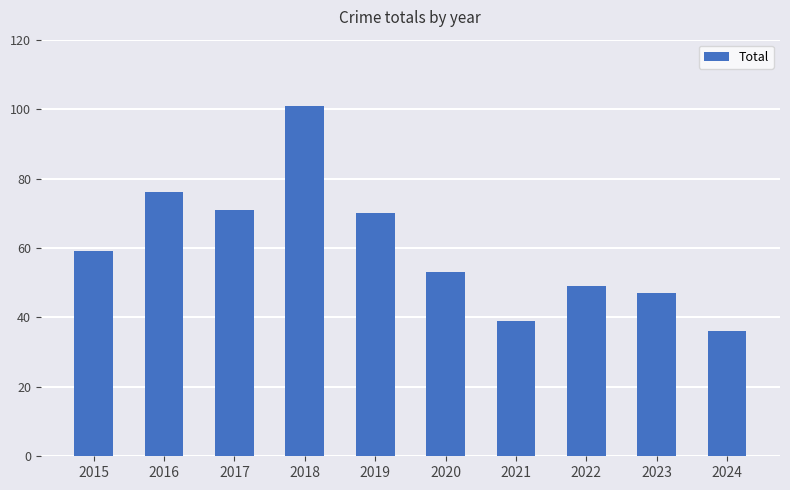

Where is the data nearest to the value 68?

2019